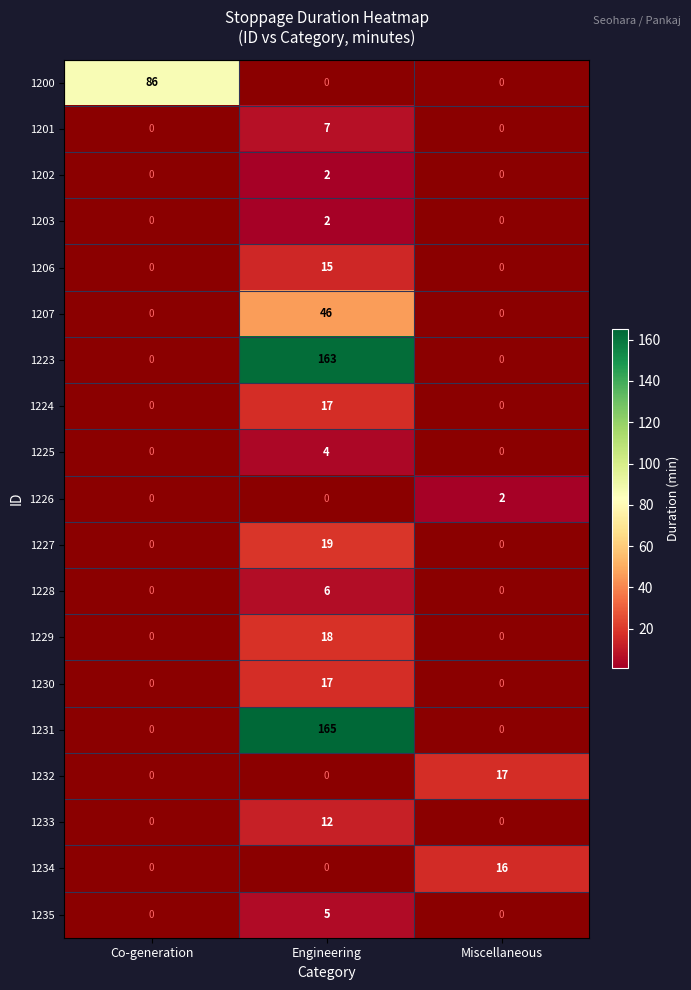

What is the minimum value shown in the chart?

2.0